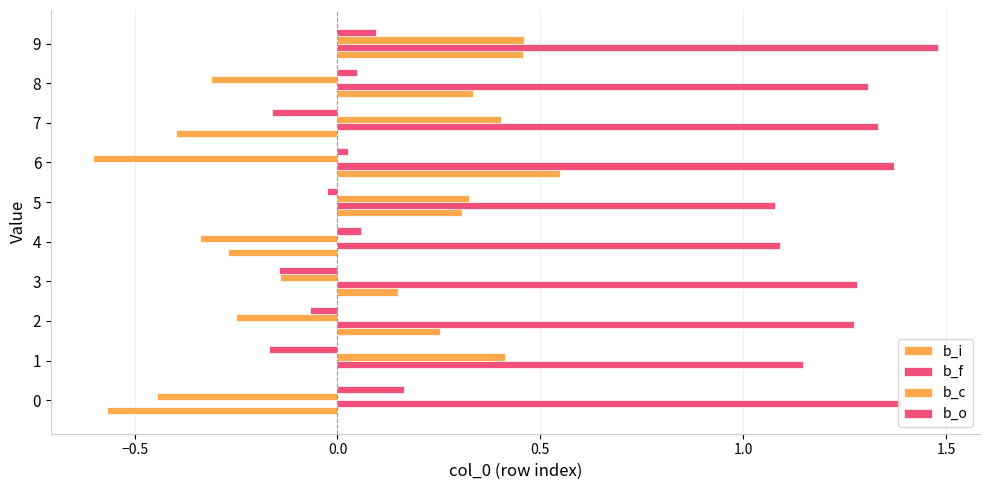

True or false: b_f has a value of 1.5 at 9.

True